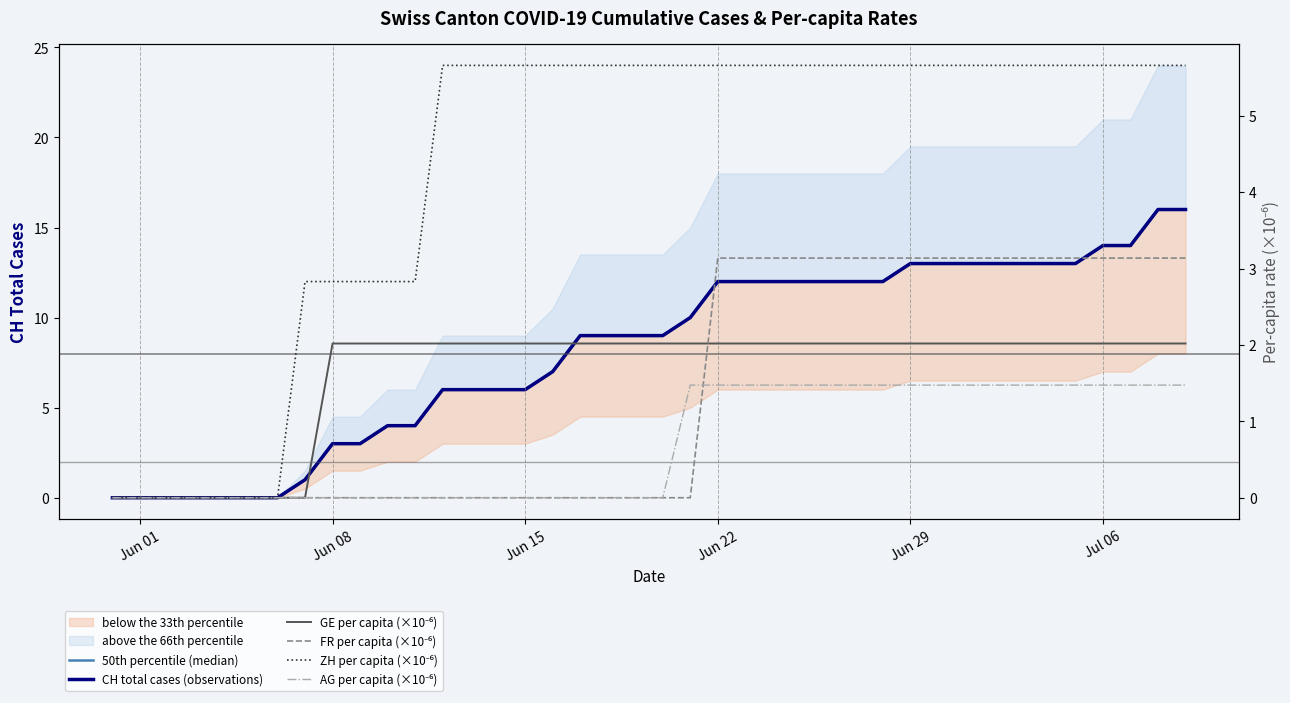

Rank the series by their maximum value, from lowest to highest.

AG per capita (×10⁻⁶), GE per capita (×10⁻⁶), FR per capita (×10⁻⁶), ZH per capita (×10⁻⁶), 50th percentile (median), CH total cases (observations)